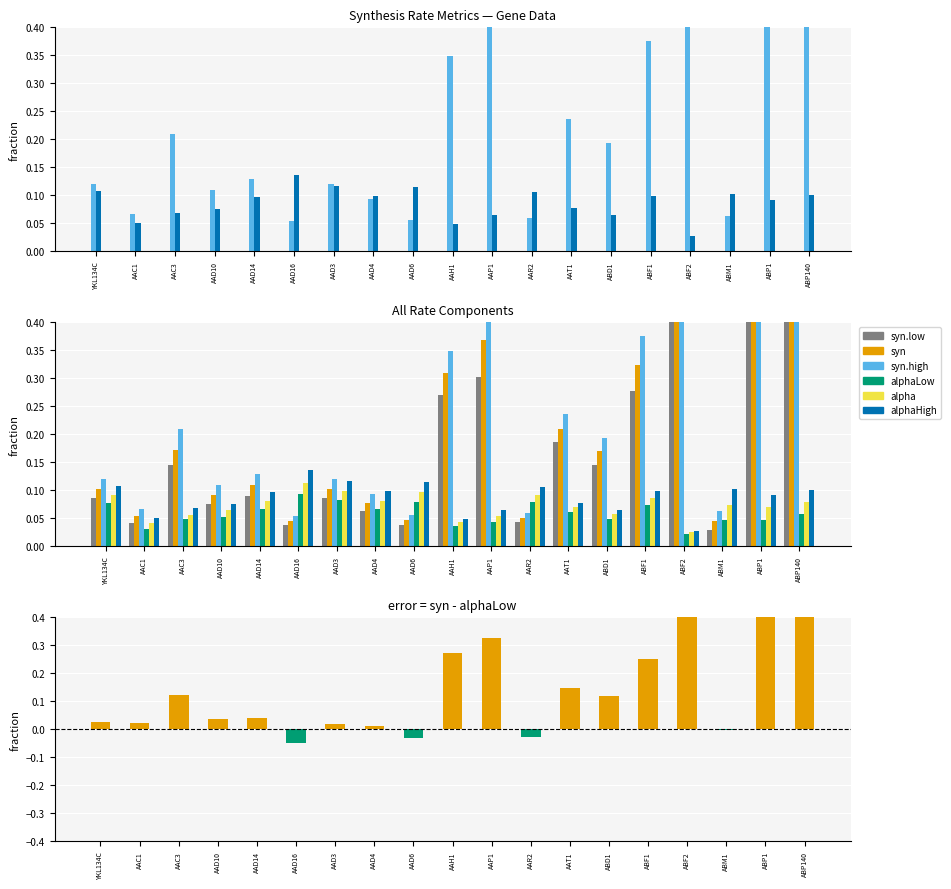

What is the sum of all syn.high values?

5.8